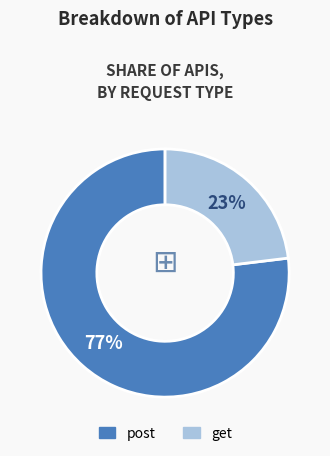

What percentage is the get slice, to the nearest percent?

23%